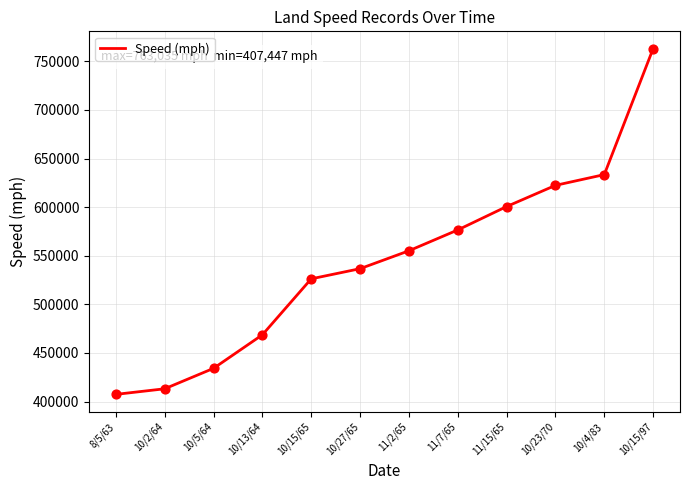

Between 10/13/64 and 10/5/64, which is larger?

10/13/64